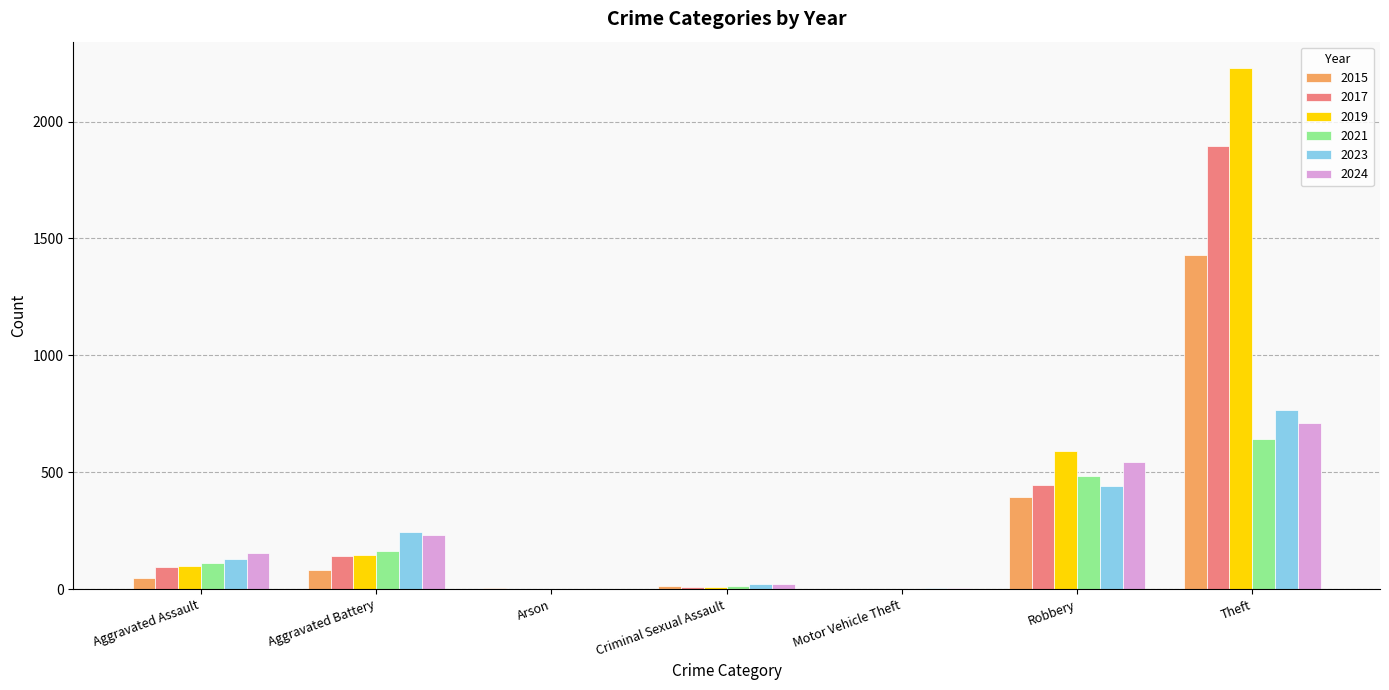

Which series changed the most between Robbery and Theft?

2019